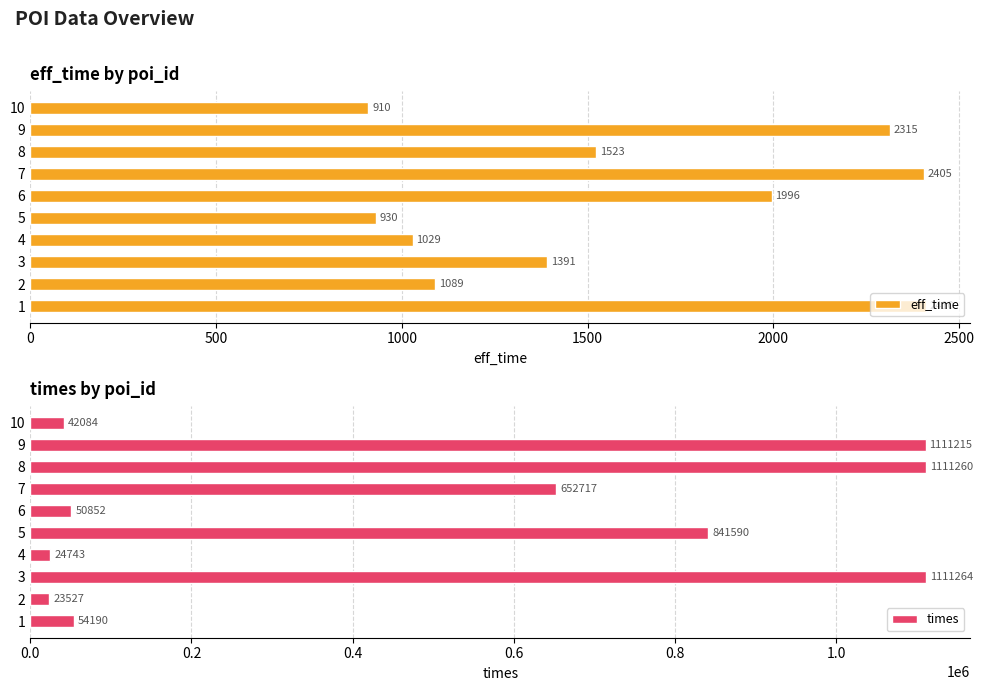

What is the highest value of the eff_time series?

2410